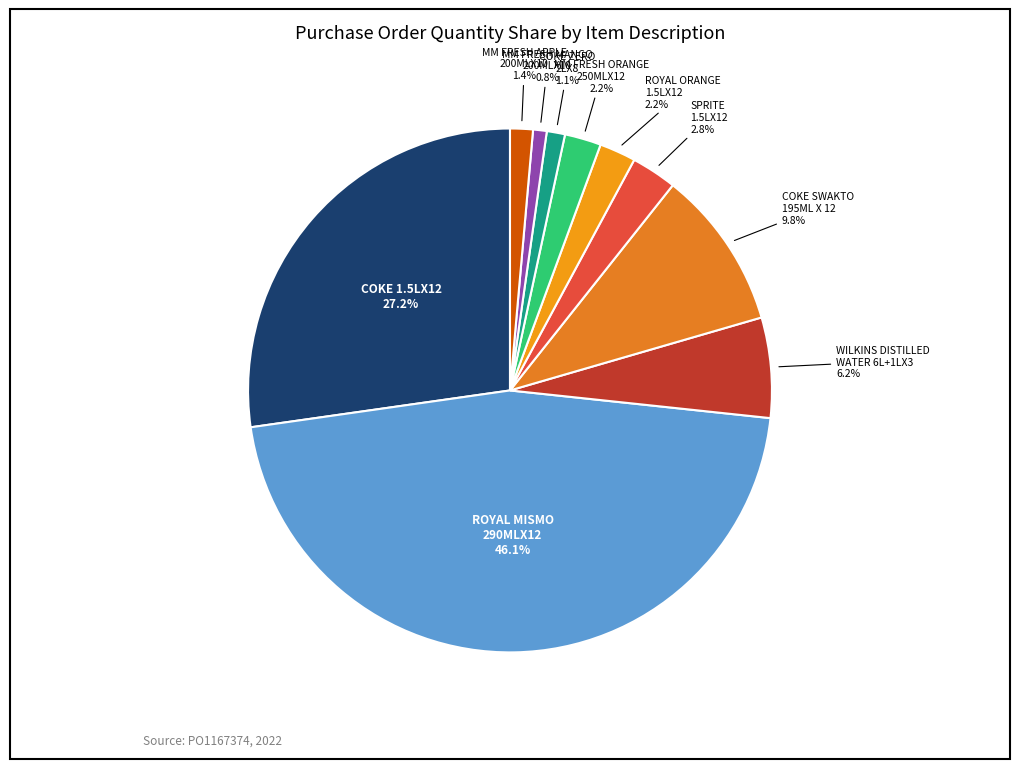

How many slices are in this pie chart?

10